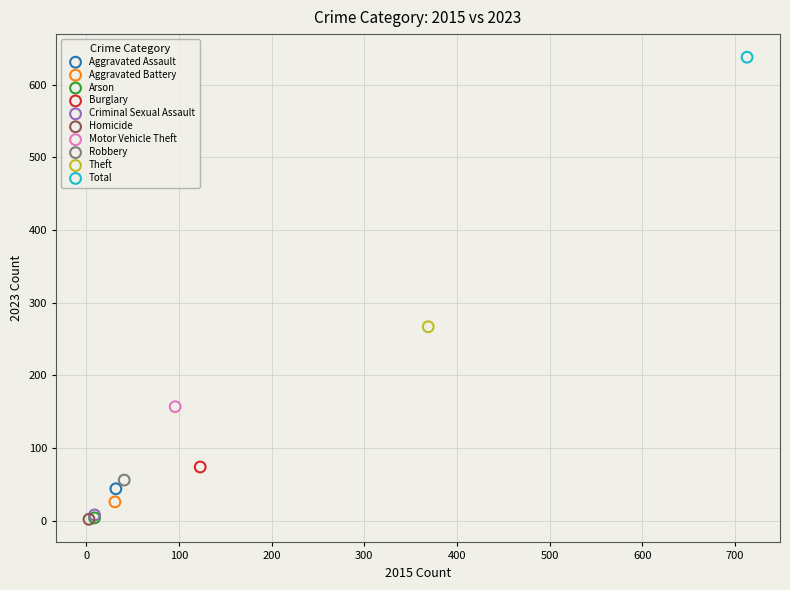

What are all the series names shown in the legend?

Aggravated Assault, Aggravated Battery, Arson, Burglary, Criminal Sexual Assault, Homicide, Motor Vehicle Theft, Robbery, Theft, Total